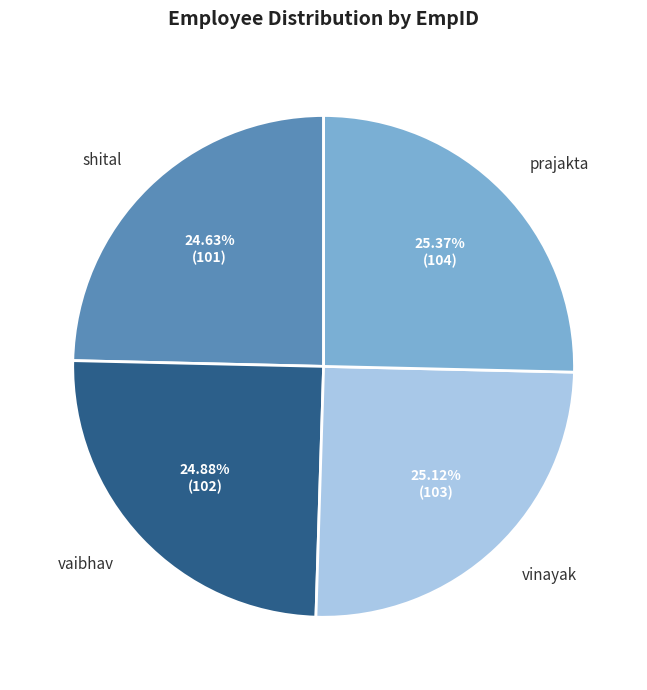

Is there a majority slice in this chart?

No